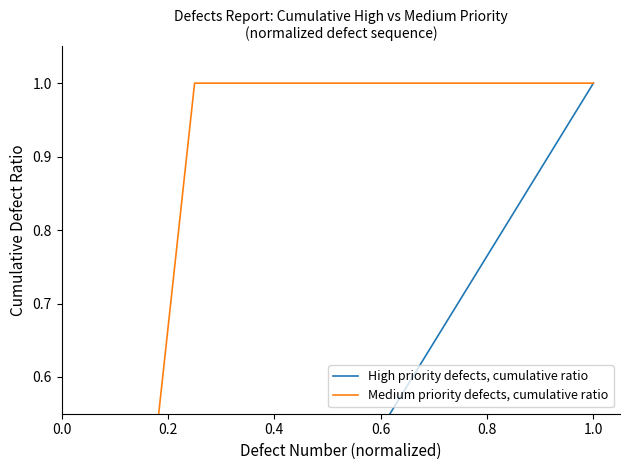

What is the value of the High priority defects, cumulative ratio point at the 5th from the left?

0.1